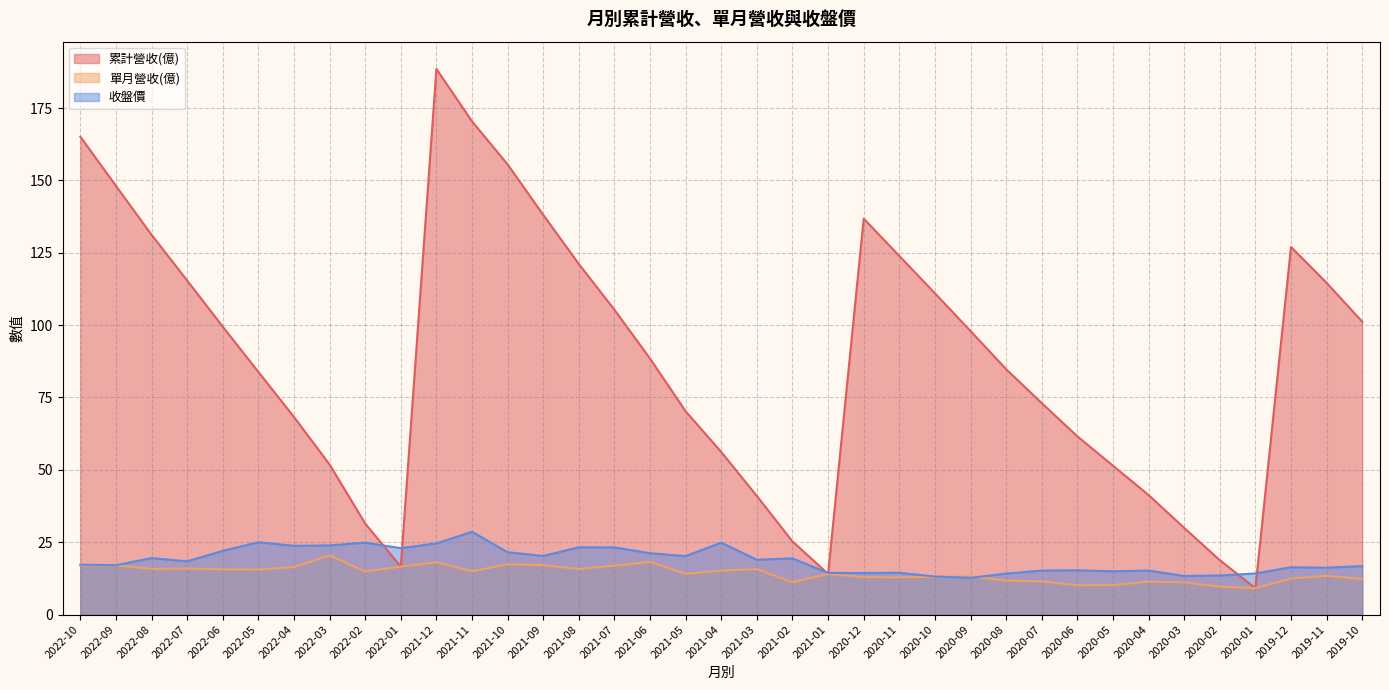

The 收盤價 series shows 13.0 at 2021-10. True or false?

False